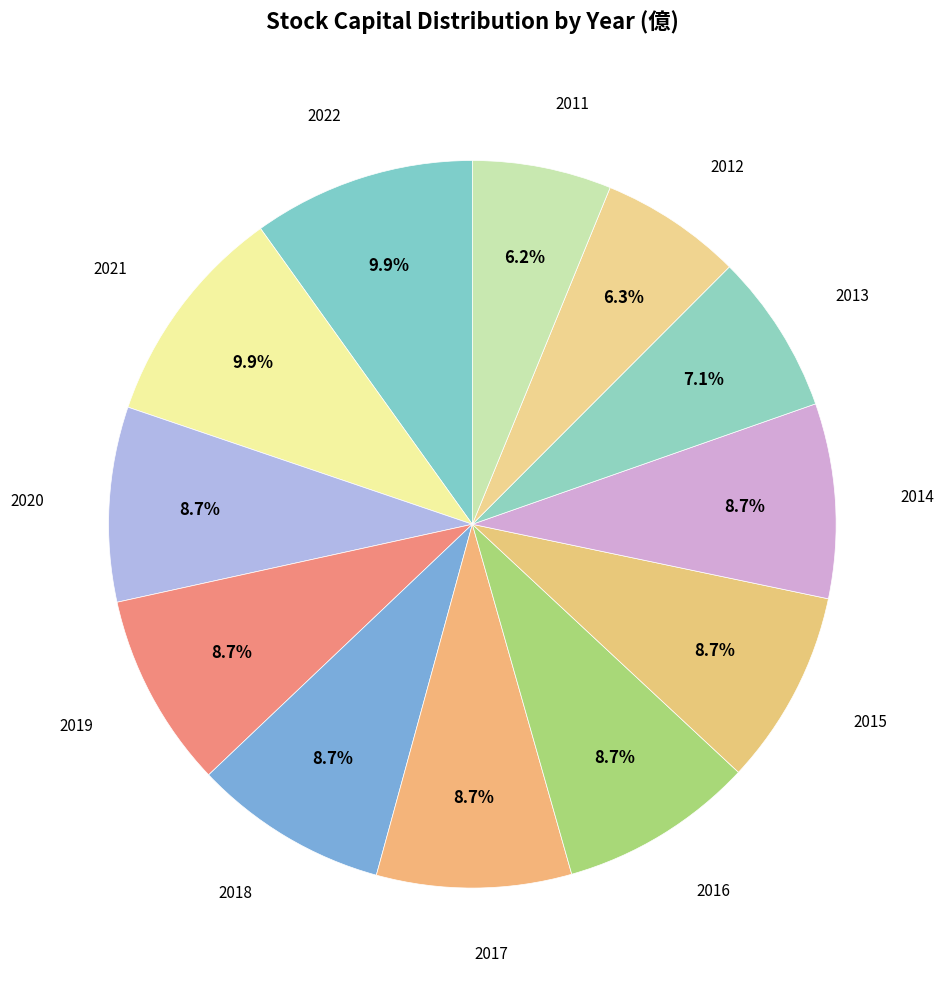

Rank the categories by value from highest to lowest.

2022, 2021, 2020, 2019, 2018, 2017, 2016, 2015, 2014, 2013, 2012, 2011